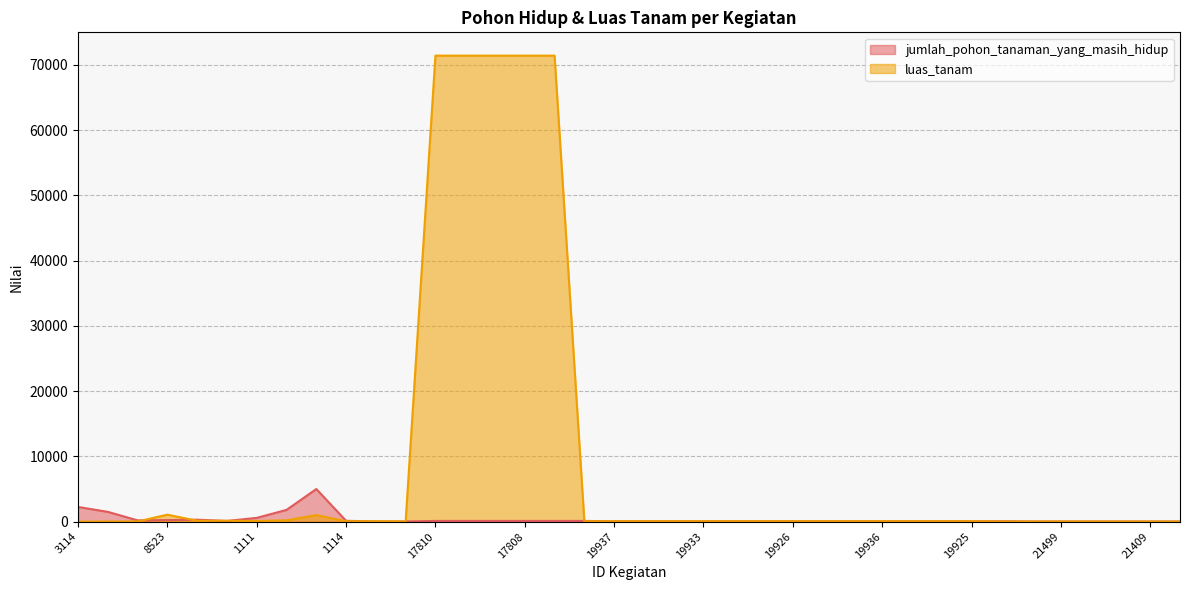

What is the value of the 25th point from the left?

60.0